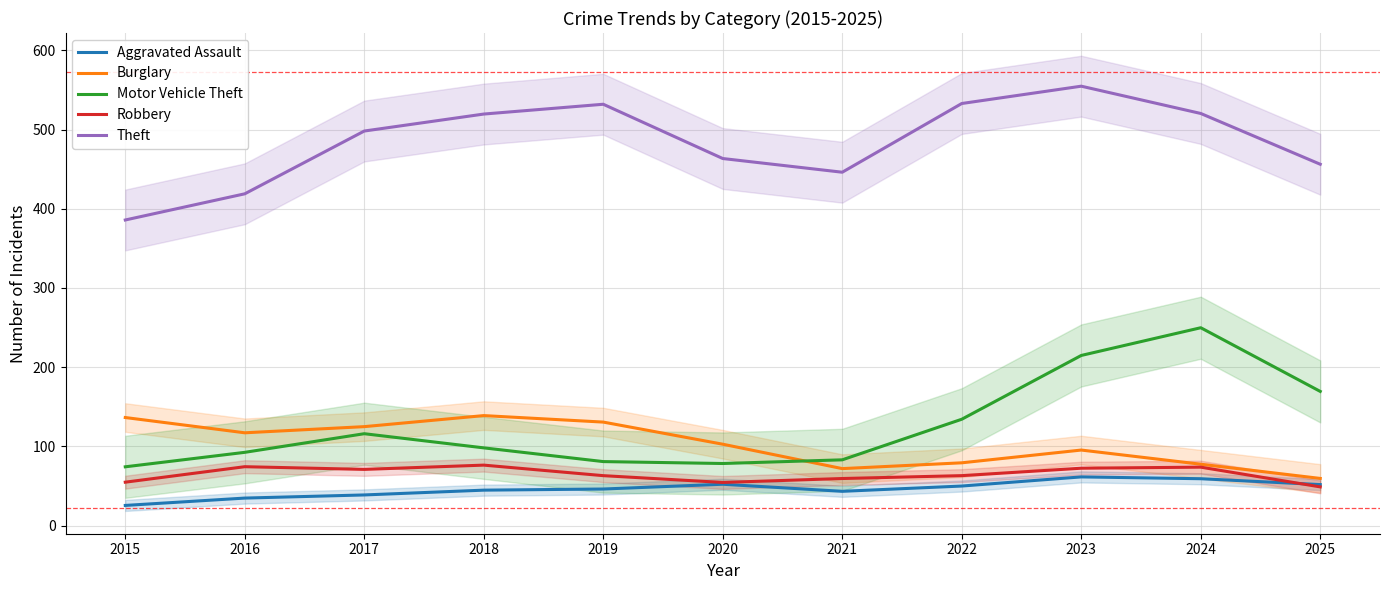

True or false: Aggravated Assault has more than 2 points higher than both neighbors.

False